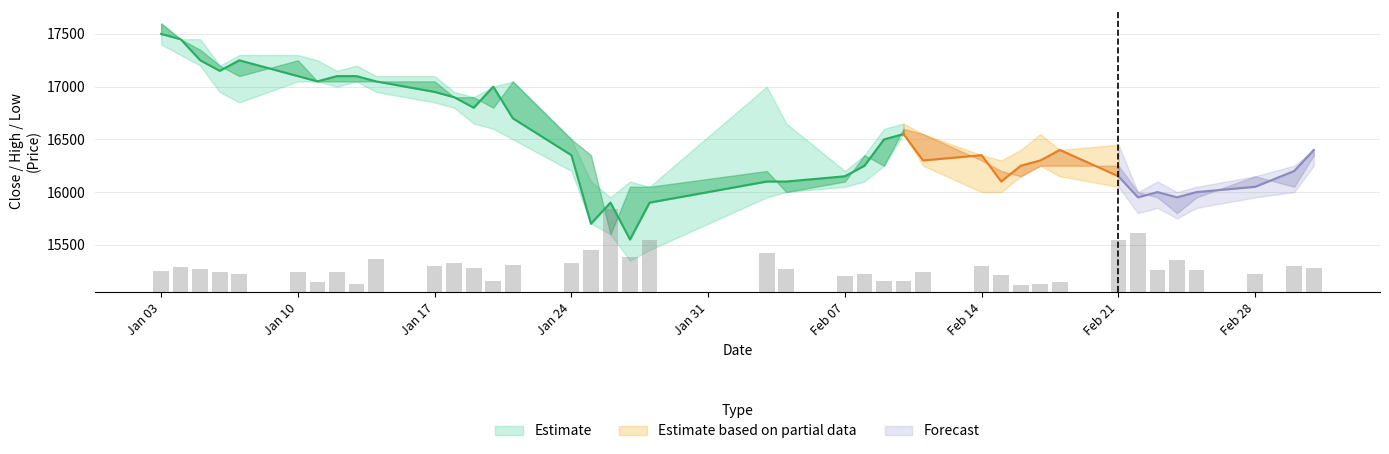

What is the sum of all Low values?

653700